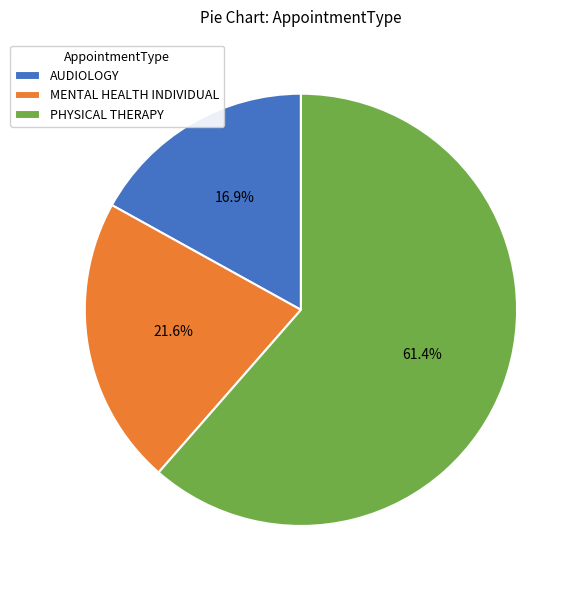

Which category has the biggest portion of the pie?

PHYSICAL THERAPY